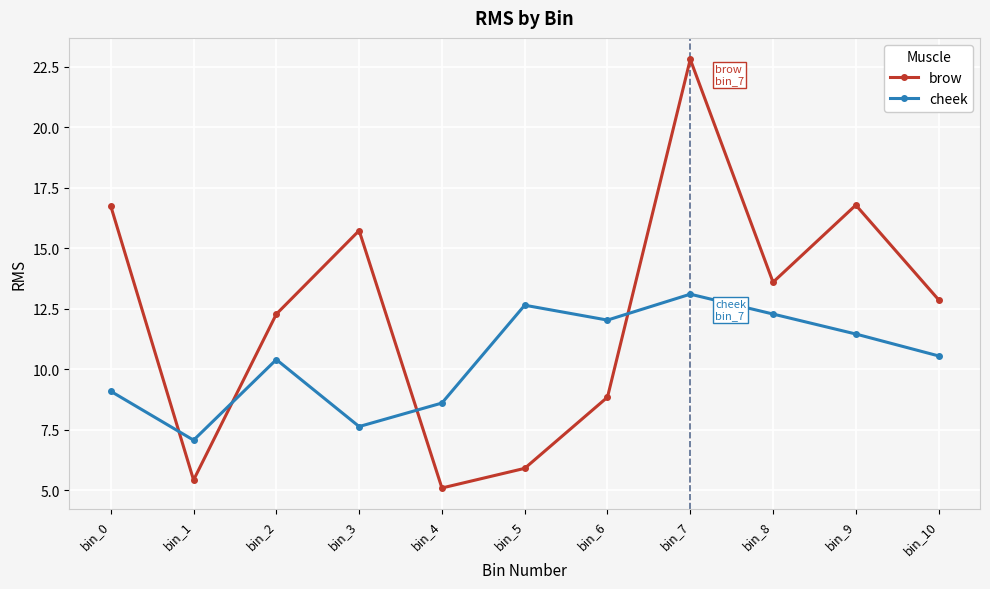

What is the difference between the cheek values at bin_4 and bin_0?

0.5